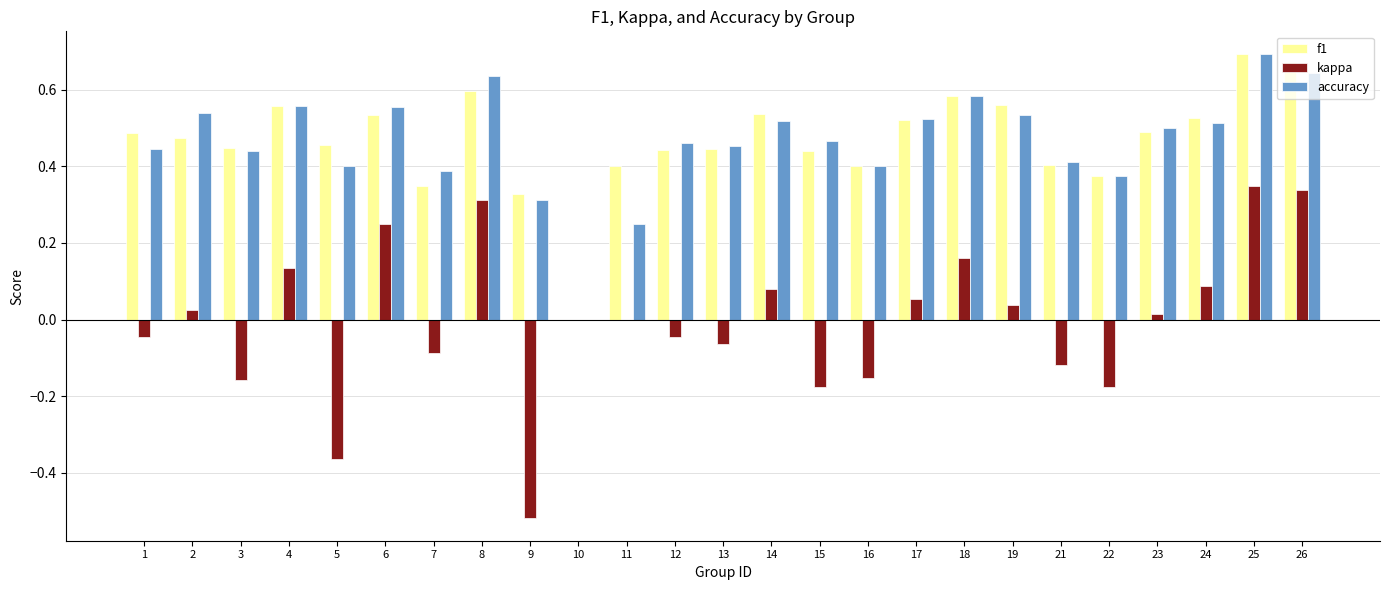

What is the sum of all accuracy values?

11.6